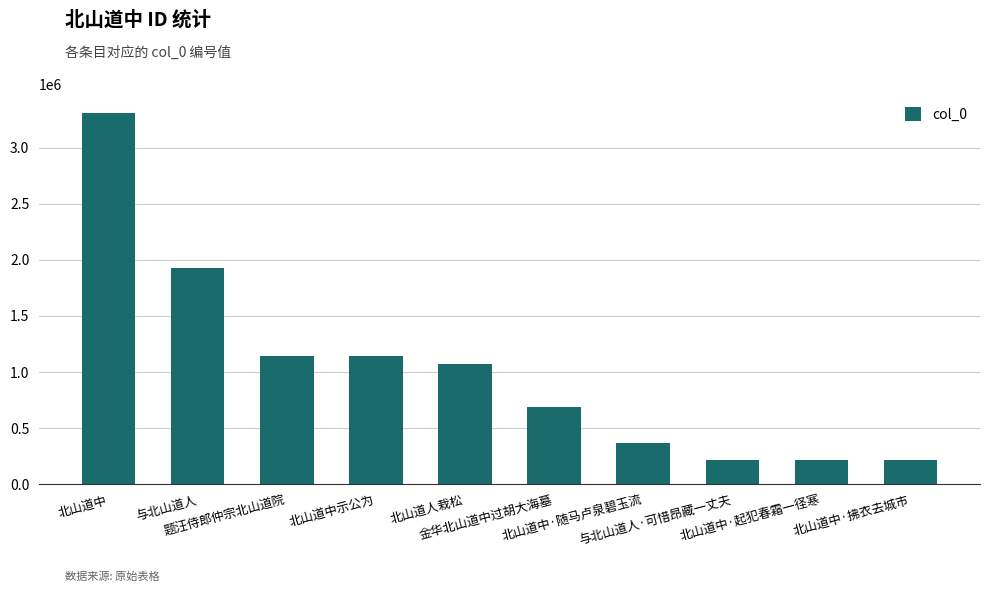

How many series are shown in this chart?

1